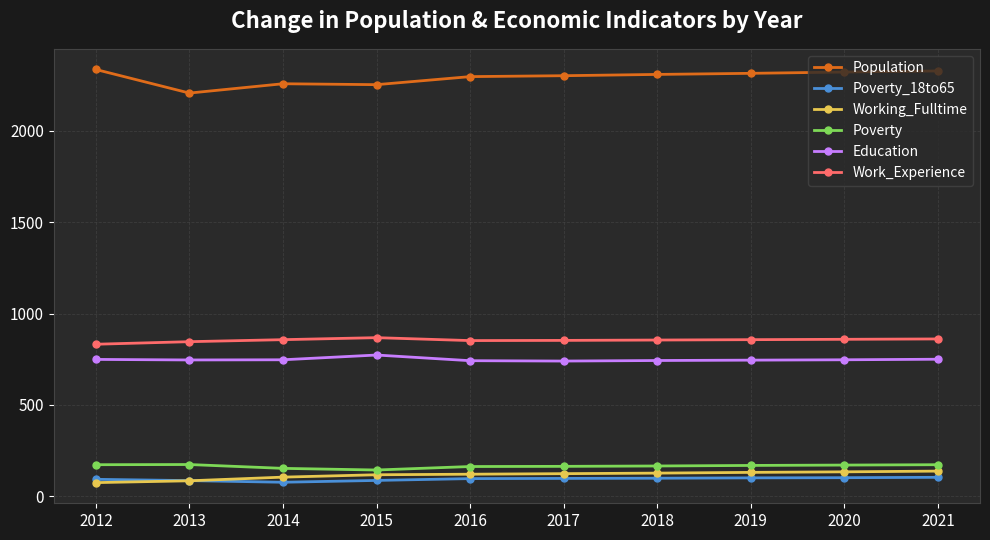

Read the Working_Fulltime value at 2018.

127